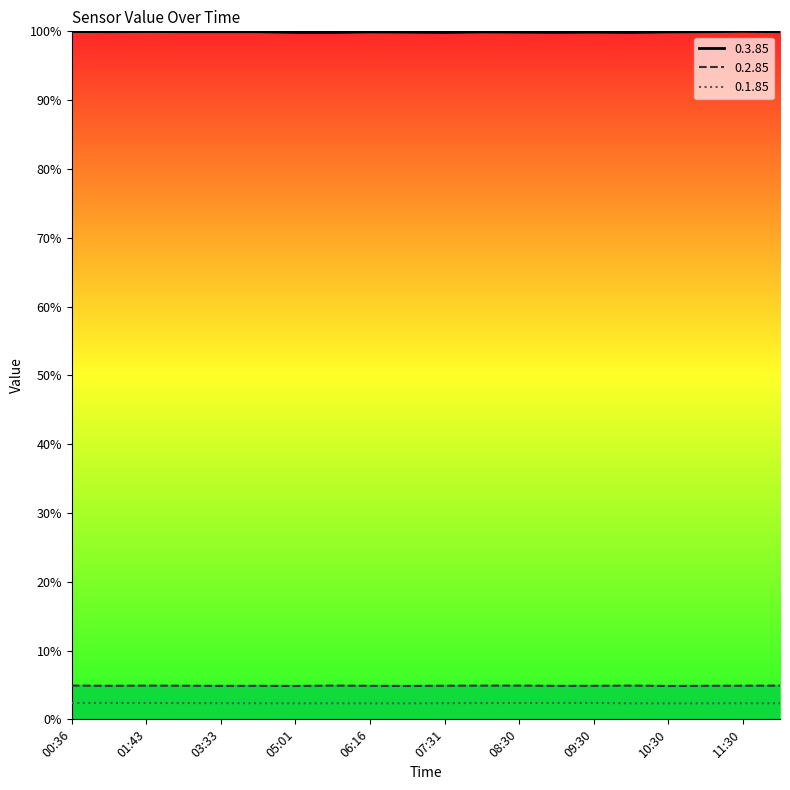

Rank the series by their maximum value, from lowest to highest.

0.1.85, 0.2.85, 0.3.85